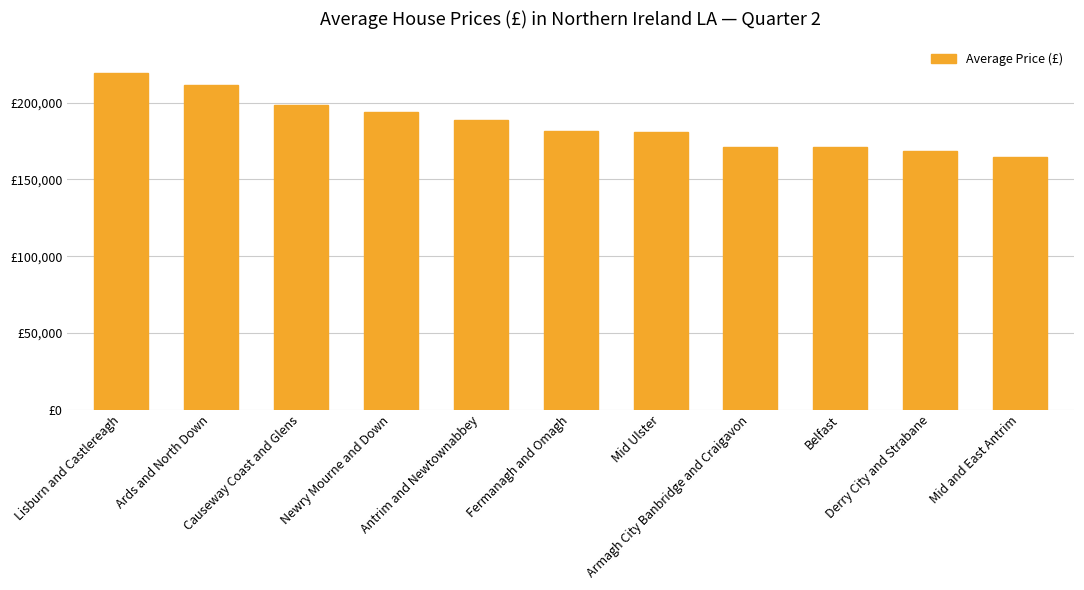

Are the bars horizontal?

No